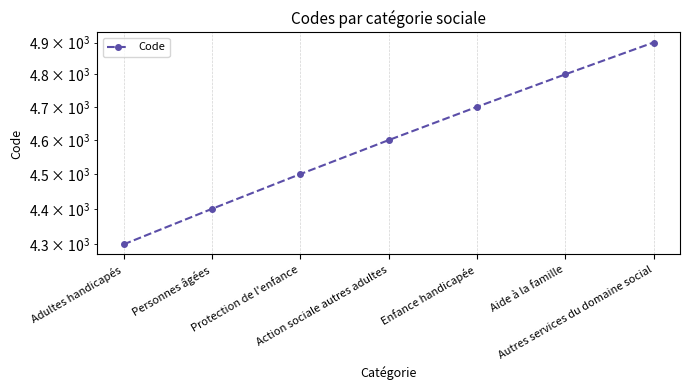

What is the label of the 2nd point from the right?

Aide à la famille